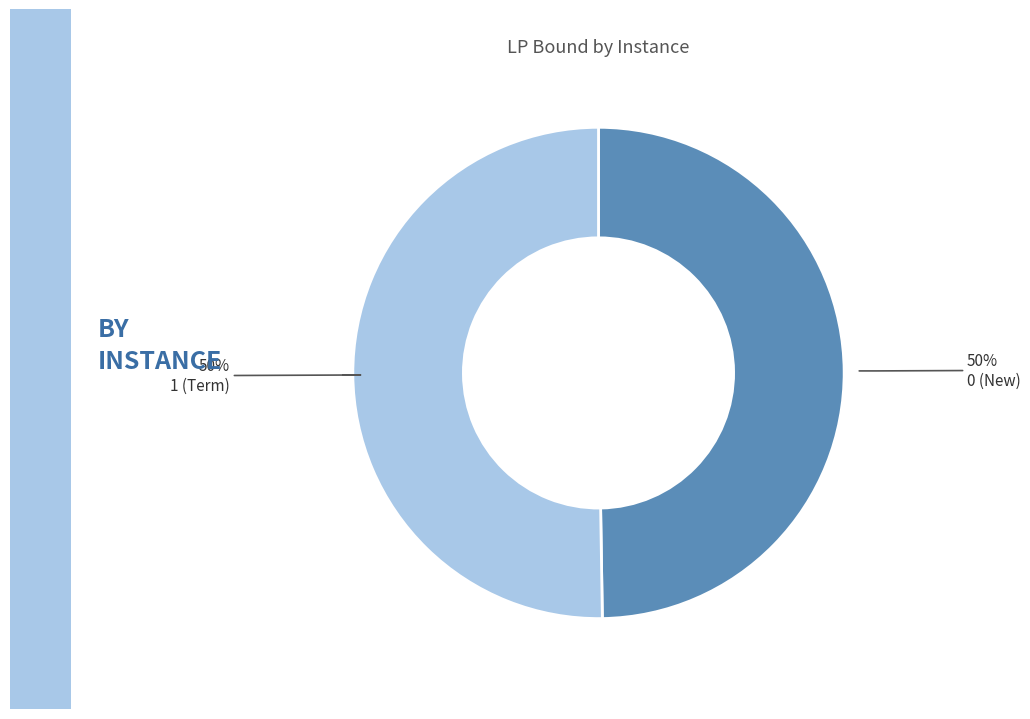

How many segments does this pie chart have?

2